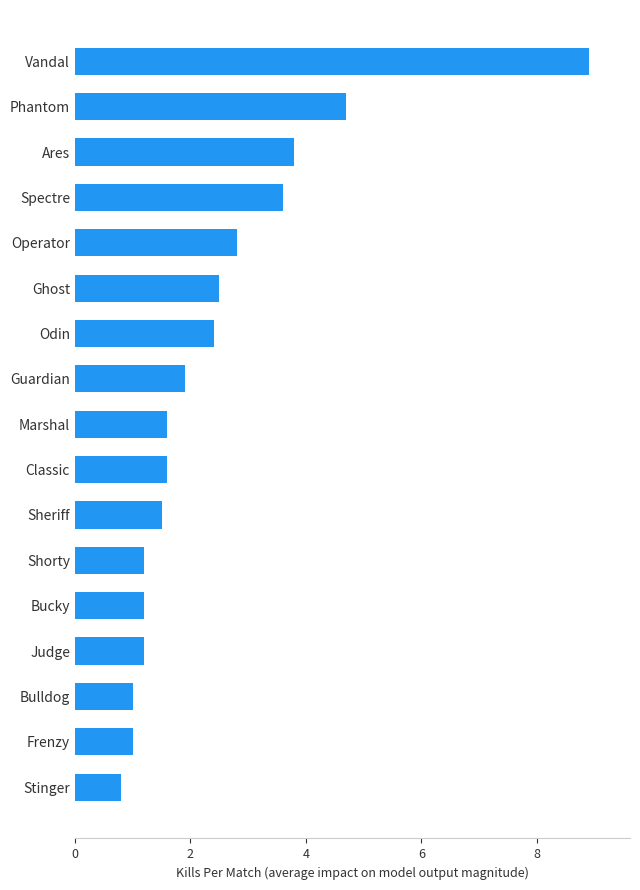

True or false: the data shows 1.5 at Sheriff.

True